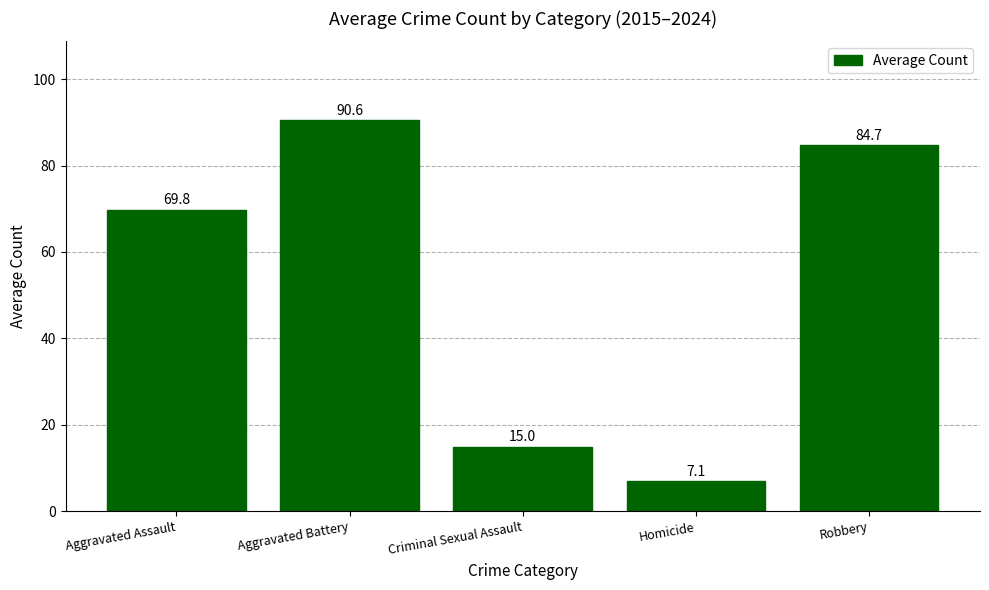

At which label is the value closest to 48?

Aggravated Assault